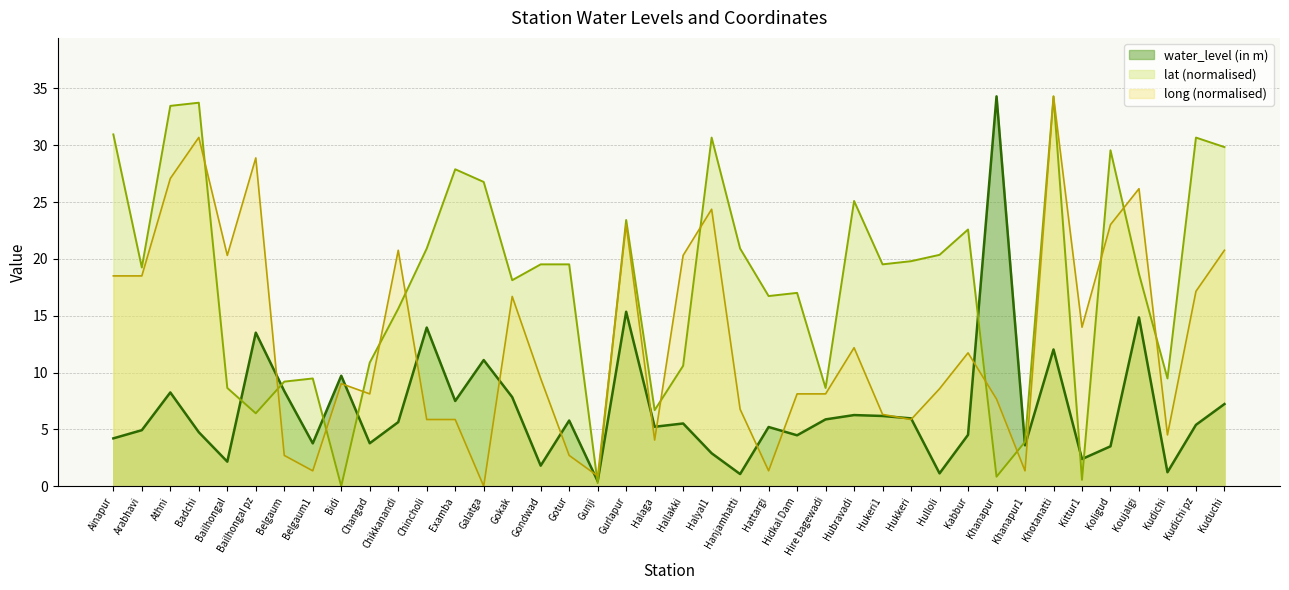

What is the greatest value displayed?

34.3